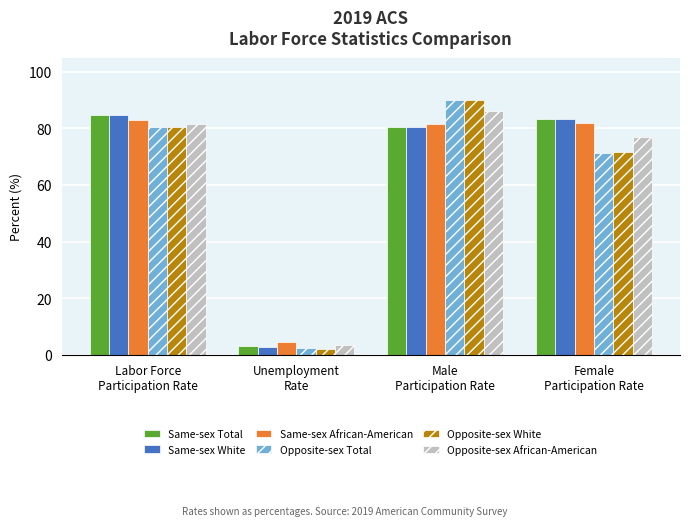

The value of Same-sex White at Labor Force
Participation Rate is 45.5. True or false?

False